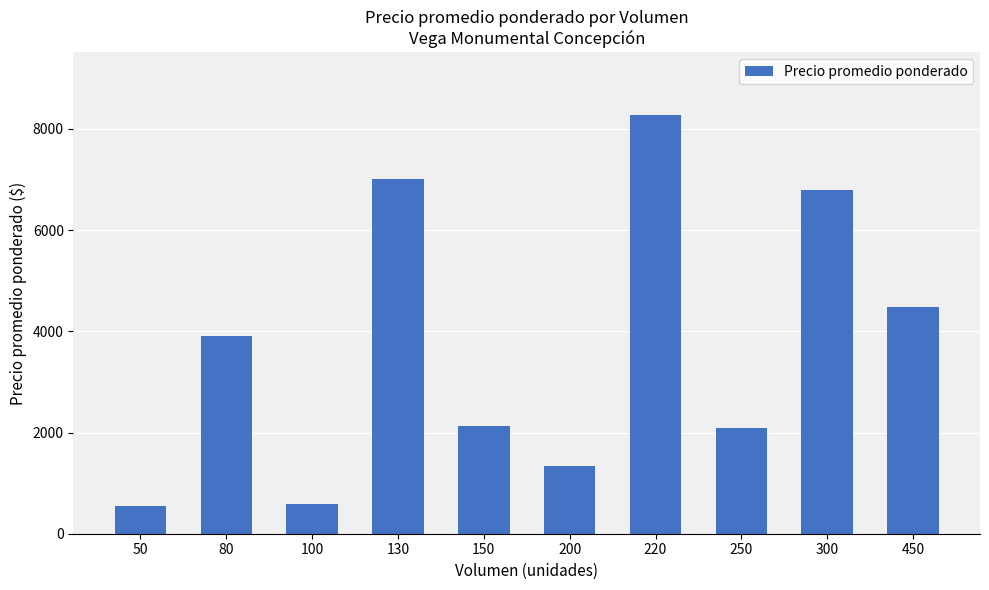

What is the sum of the values at 80 and 250?

5993